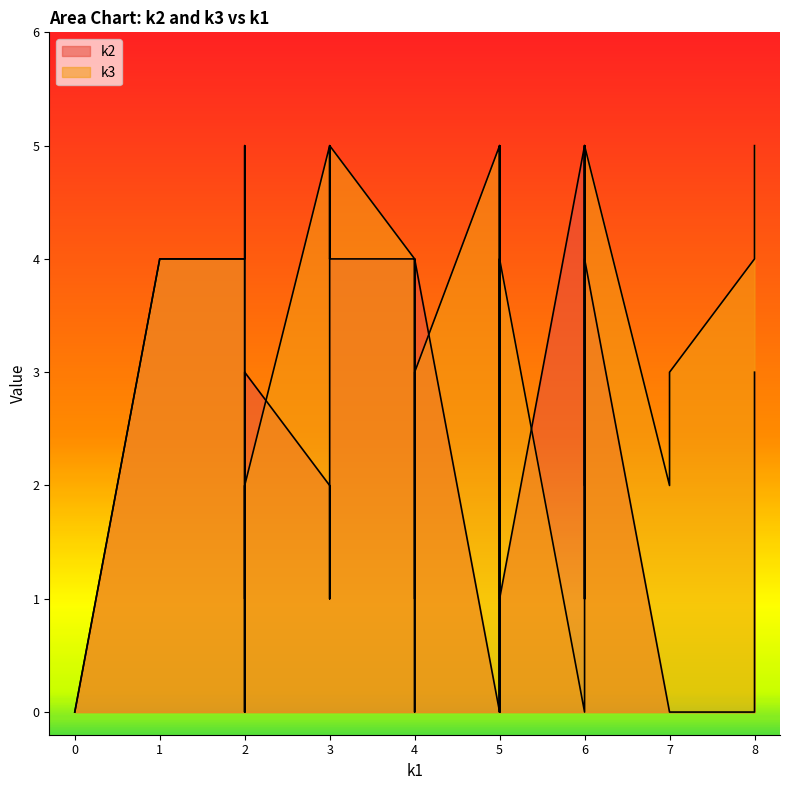

What is the greatest value displayed?

5